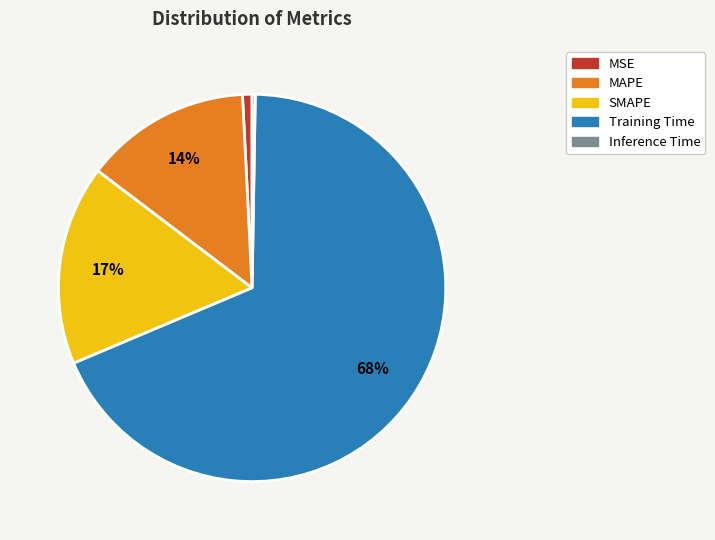

To the nearest percent, what is the average slice percentage?

20%